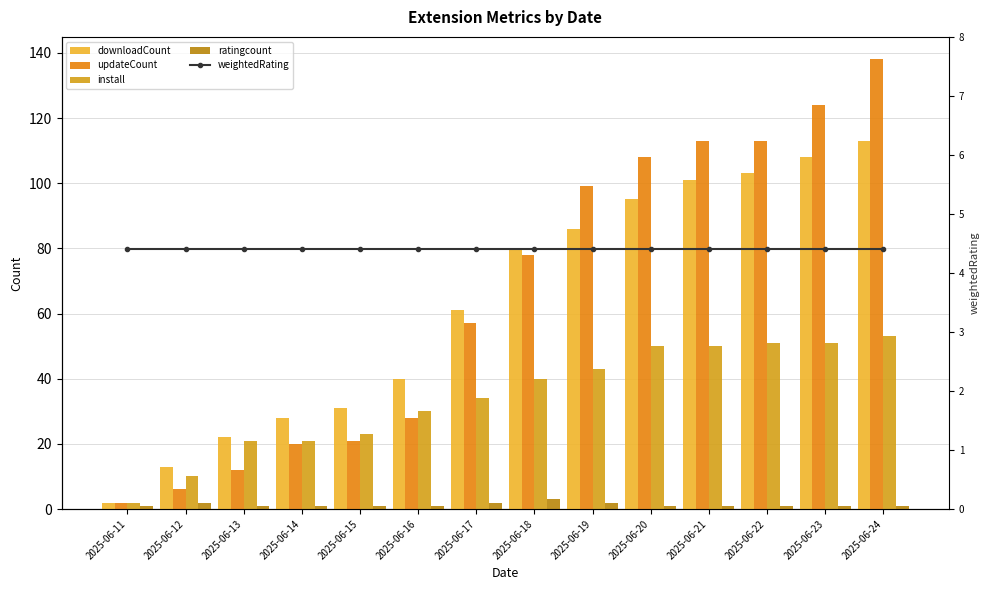

What is the sum of all updateCount values?

919.0